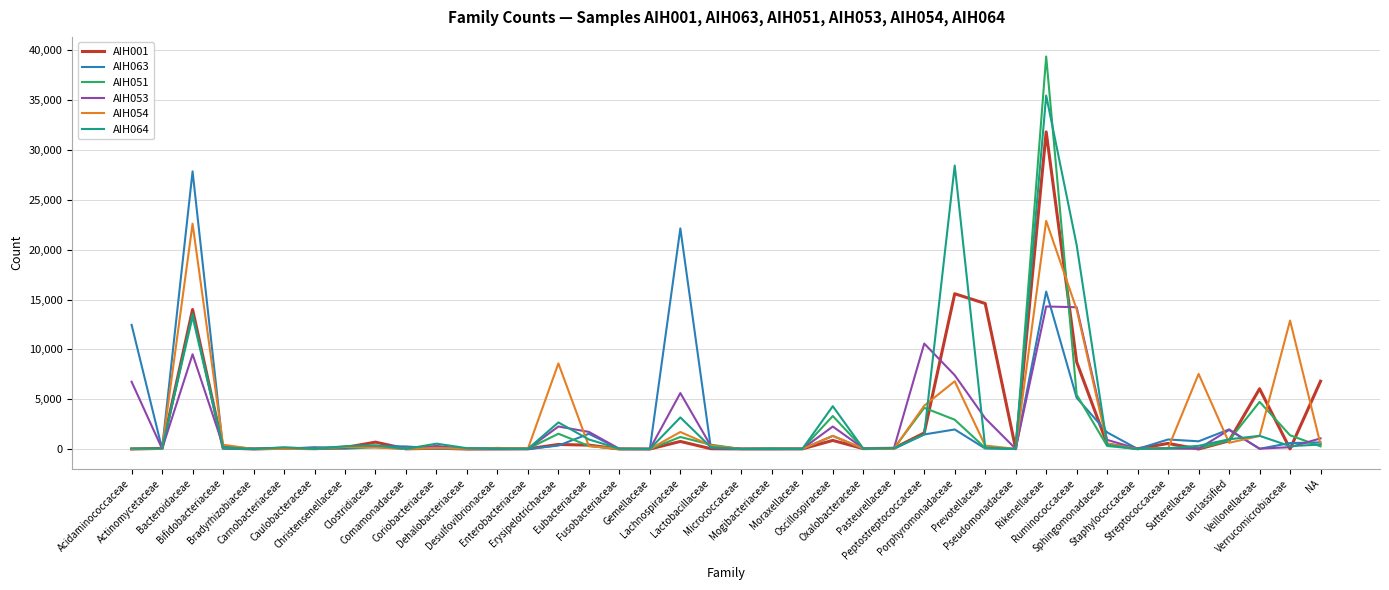

True or false: AIH051 has a value of 268 at NA.

True